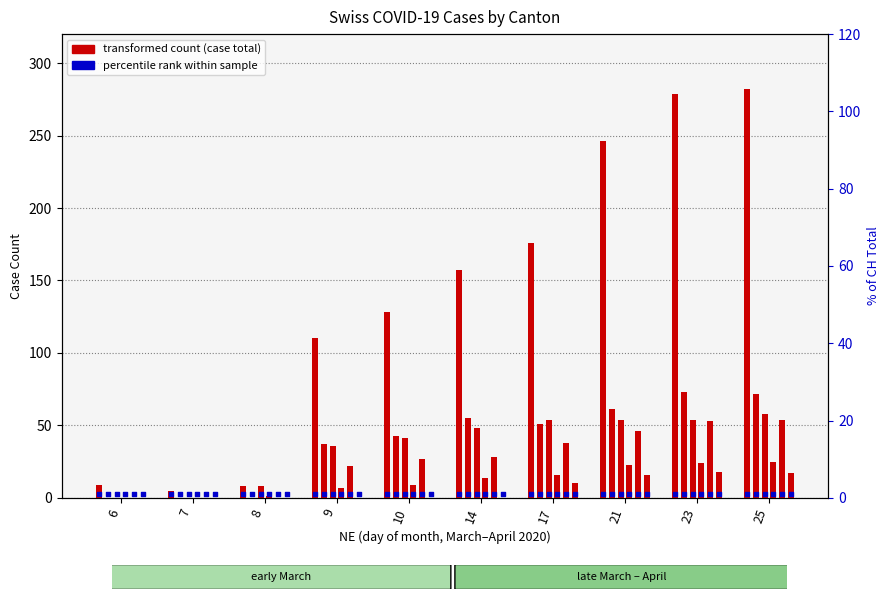

Which series contains the lowest Y value?

TI